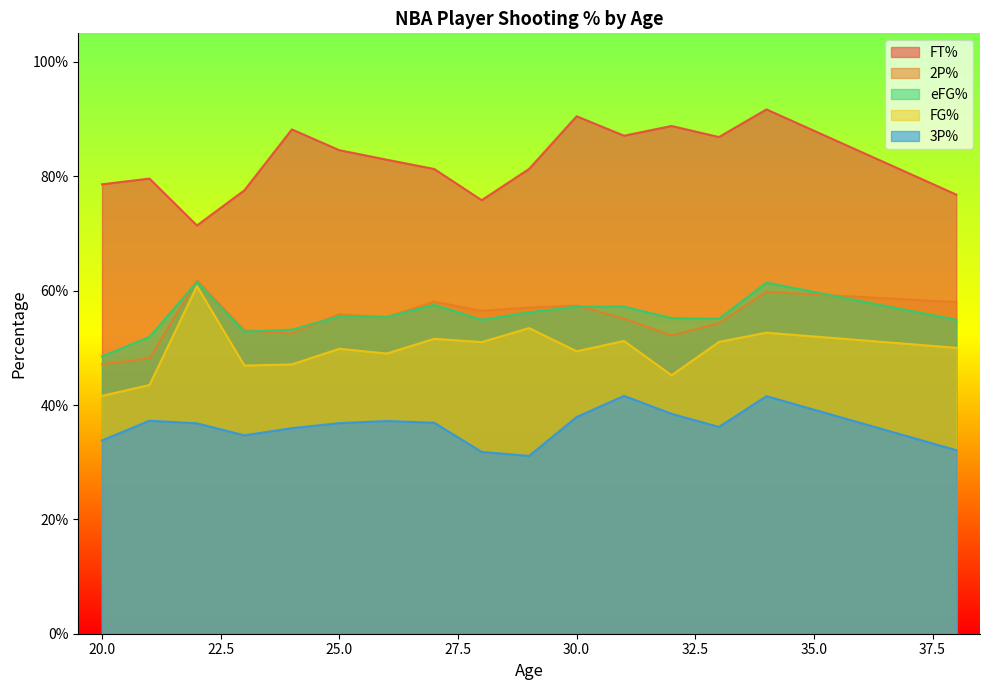

What is the sum of the efg_perc values at 25 and 28?

1.1